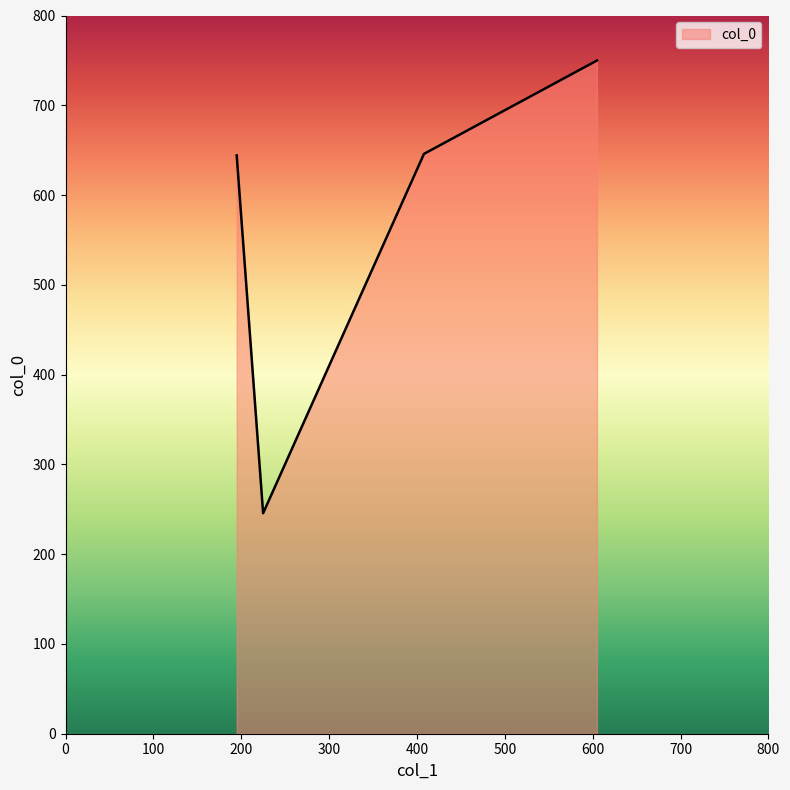

What is the difference between the maximum and minimum values?

504.2